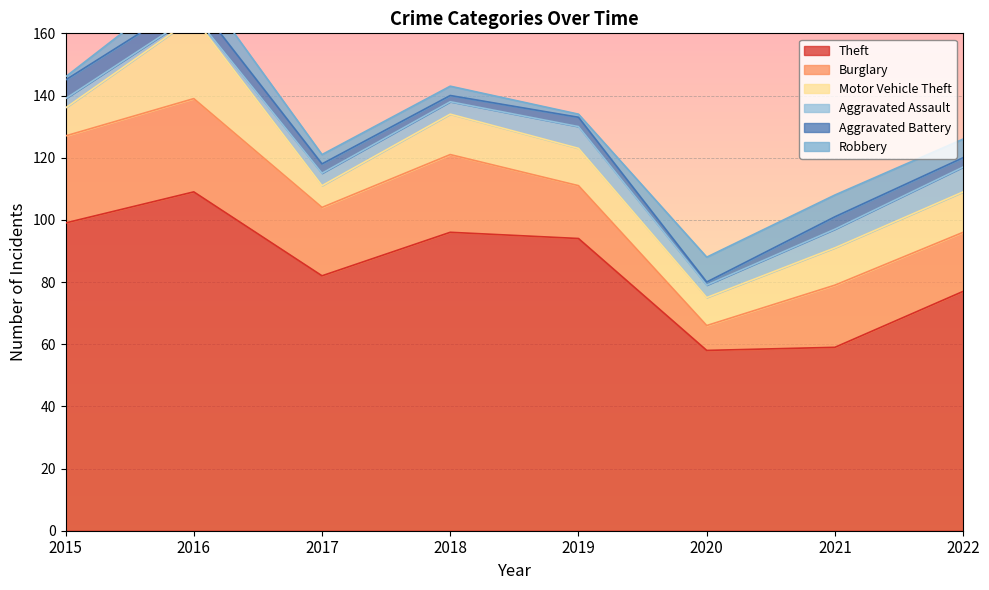

What are all the series names shown in the legend?

Theft, Burglary, Motor Vehicle Theft, Aggravated Assault, Aggravated Battery, Robbery